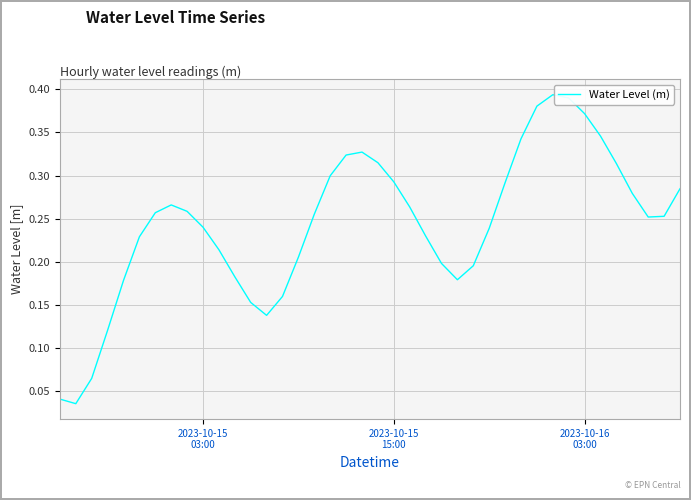

How many values are between 0 and 1?

40